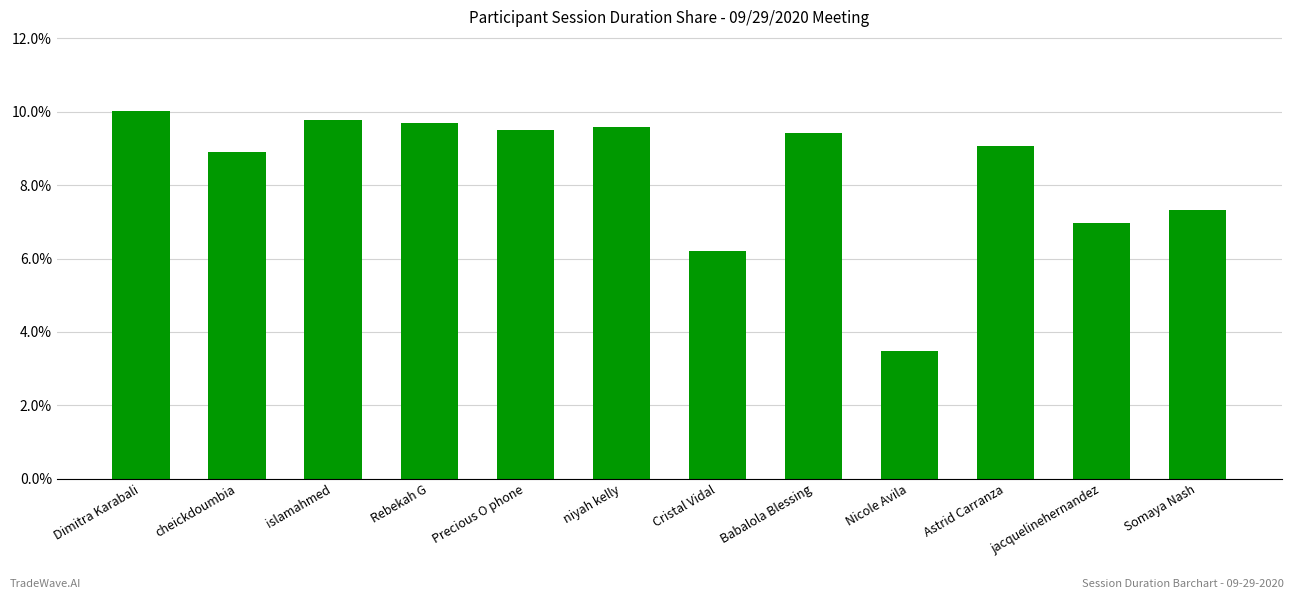

True or false: the data shows 7.3 at Somaya Nash.

True